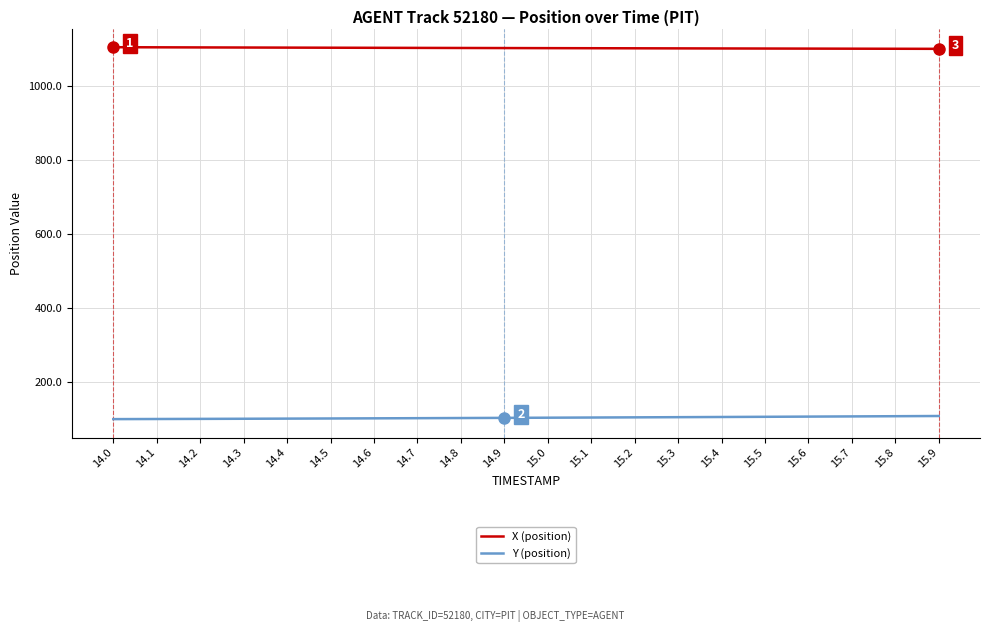

True or false: Y (position) and X (position) cross at least once.

False